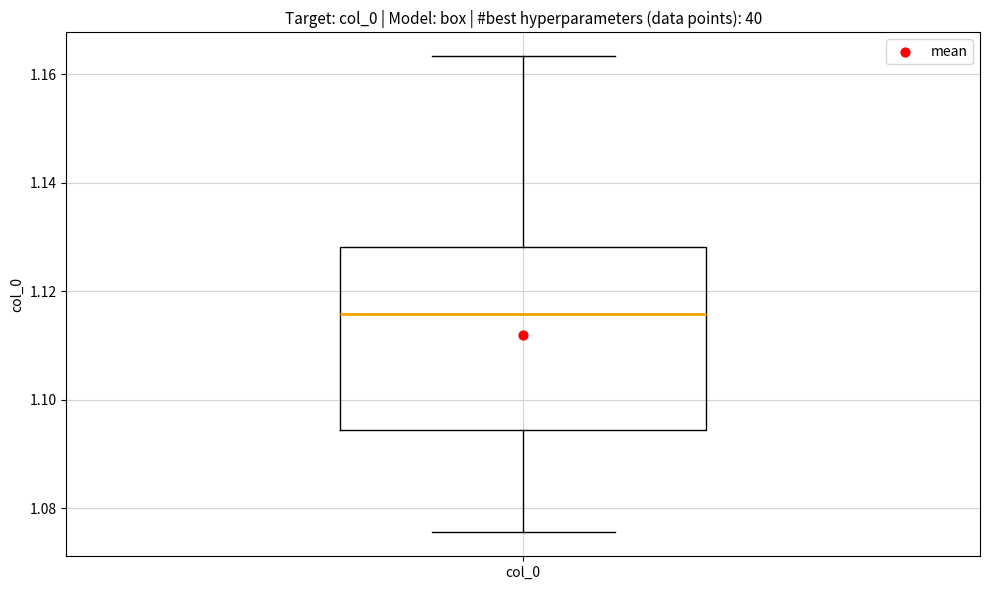

Read this box plot against the y-axis: the position of the median line, the range covered by the box, and the ends of both whiskers. The values are not printed on the chart, so give them approximately, as read against the axis.

median 1.116, box 1.094 to 1.128, whiskers 1.076 to 1.164